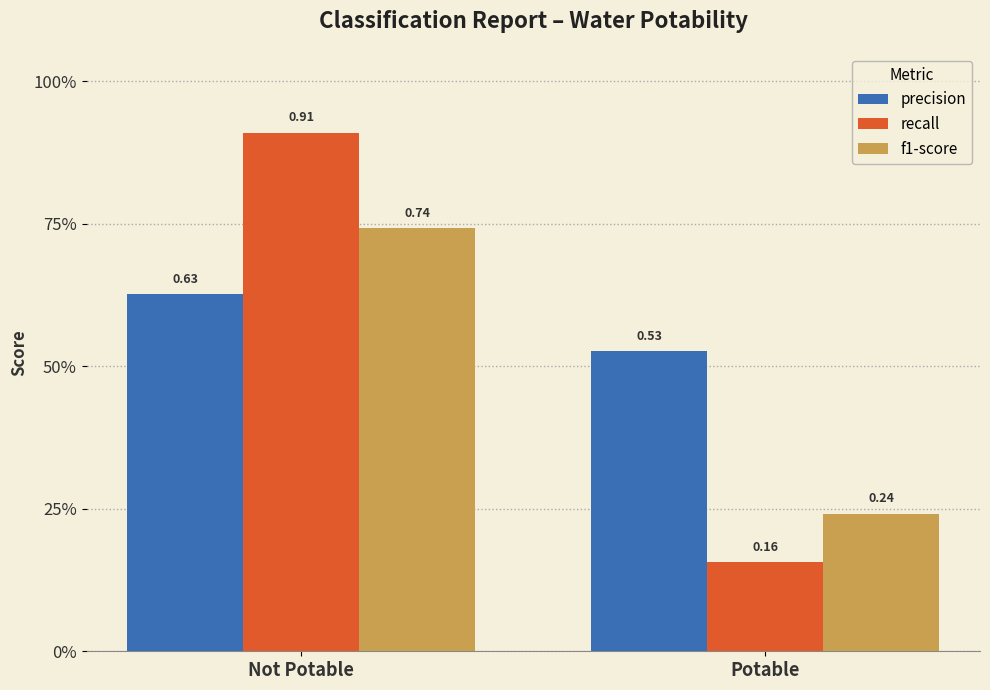

Are the bars horizontal?

No